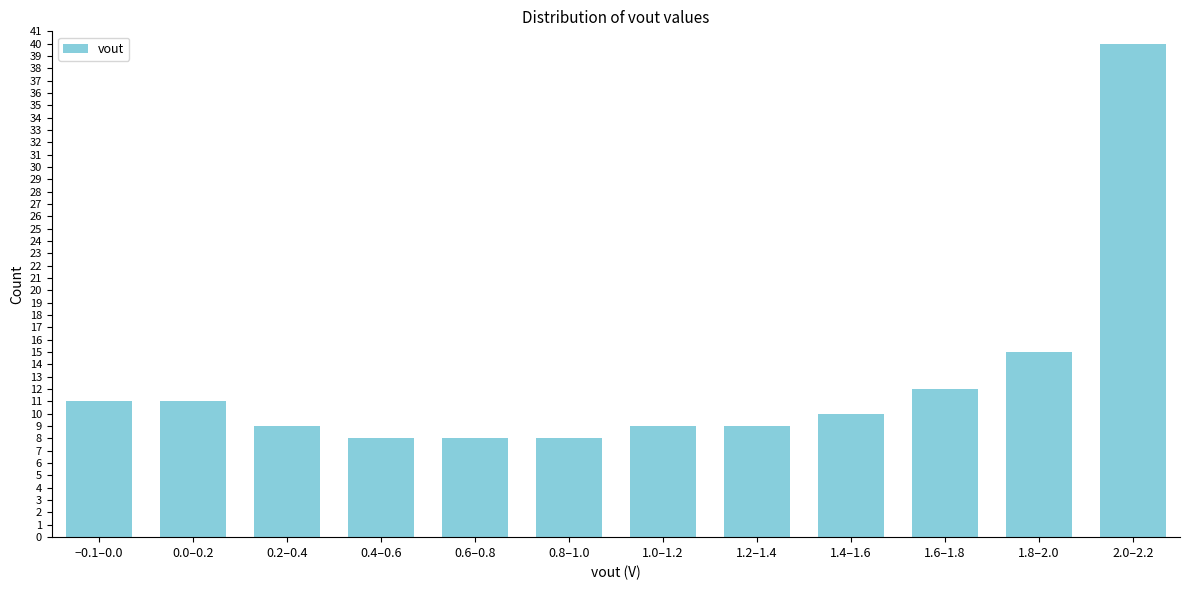

Reading left to right, what are all the values shown in this chart?

11	11	9	8	8	8	9	9	10	12	15	40